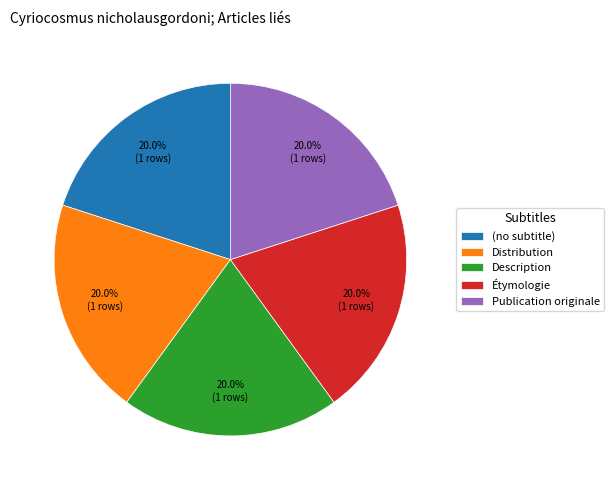

Approximately how many times larger is the value at (no subtitle) compared to Étymologie?

1.0